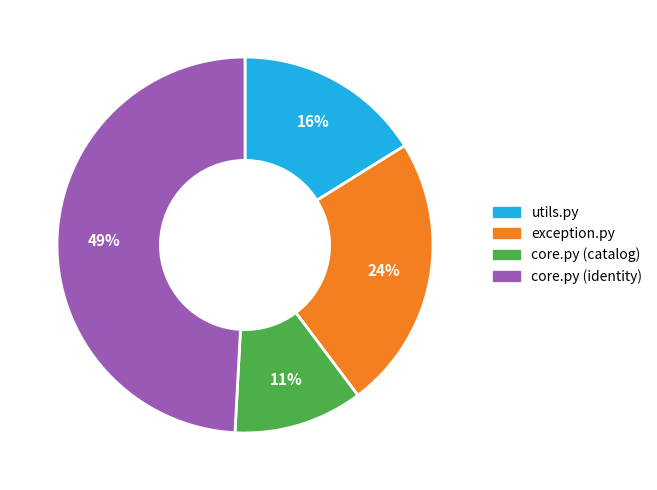

To the nearest percent, what is the difference between the core.py (catalog) and exception.py slice percentages?

13%